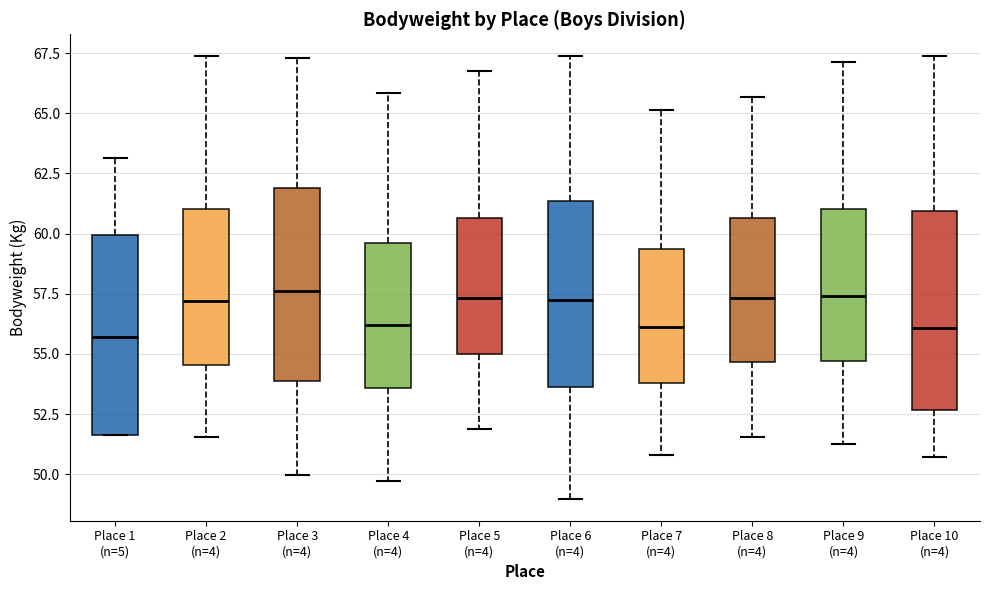

Reading left to right, read every box against the y-axis: the position of its median line, the range the box covers, and the ends of its whiskers. The values are not printed on the chart, so give them approximately, as read against the axis.

Place 1 (n=5): median 55.5, box 51.5 to 60.0, whiskers 51.5 to 63.0
Place 2 (n=4): median 57.0, box 54.5 to 61.0, whiskers 51.5 to 67.5
Place 3 (n=4): median 57.5, box 54.0 to 62.0, whiskers 50.0 to 67.5
Place 4 (n=4): median 56.0, box 53.5 to 59.5, whiskers 49.5 to 66.0
Place 5 (n=4): median 57.5, box 55.0 to 60.5, whiskers 52.0 to 67.0
Place 6 (n=4): median 57.0, box 53.5 to 61.5, whiskers 49.0 to 67.5
Place 7 (n=4): median 56.0, box 54.0 to 59.5, whiskers 51.0 to 65.0
Place 8 (n=4): median 57.5, box 54.5 to 60.5, whiskers 51.5 to 65.5
Place 9 (n=4): median 57.5, box 54.5 to 61.0, whiskers 51.5 to 67.0
Place 10 (n=4): median 56.0, box 52.5 to 61.0, whiskers 50.5 to 67.5